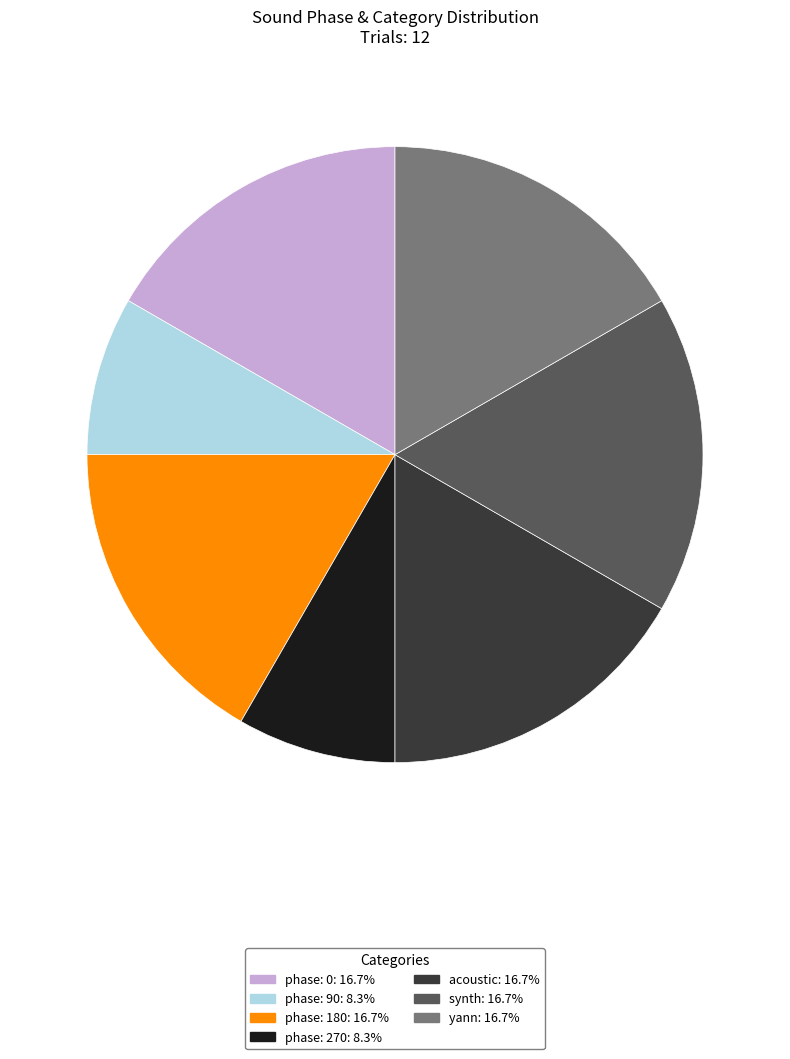

Does any single category account for the majority?

No